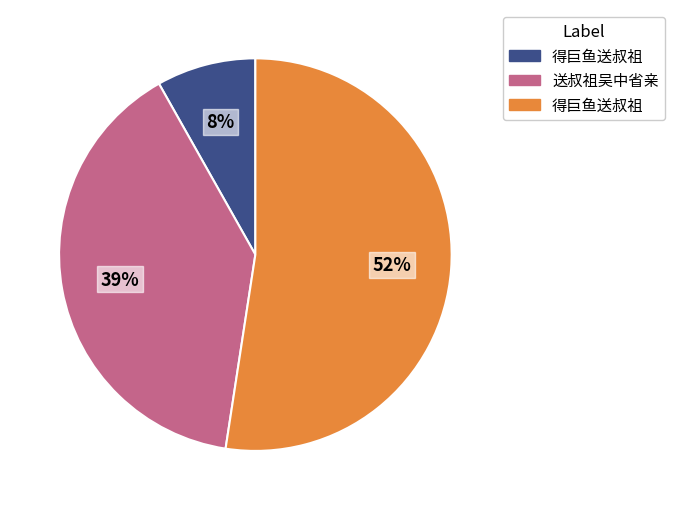

Does any single category account for the majority?

Yes